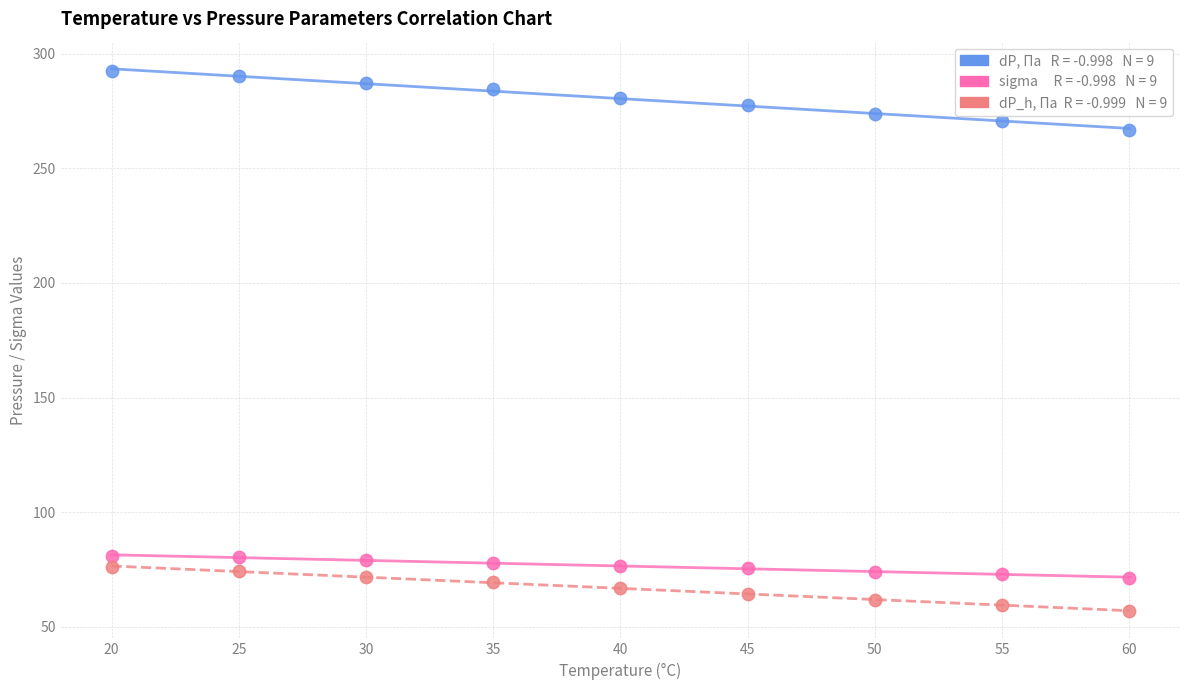

Across all data points, what is the range of X values (max minus min)?

40.0